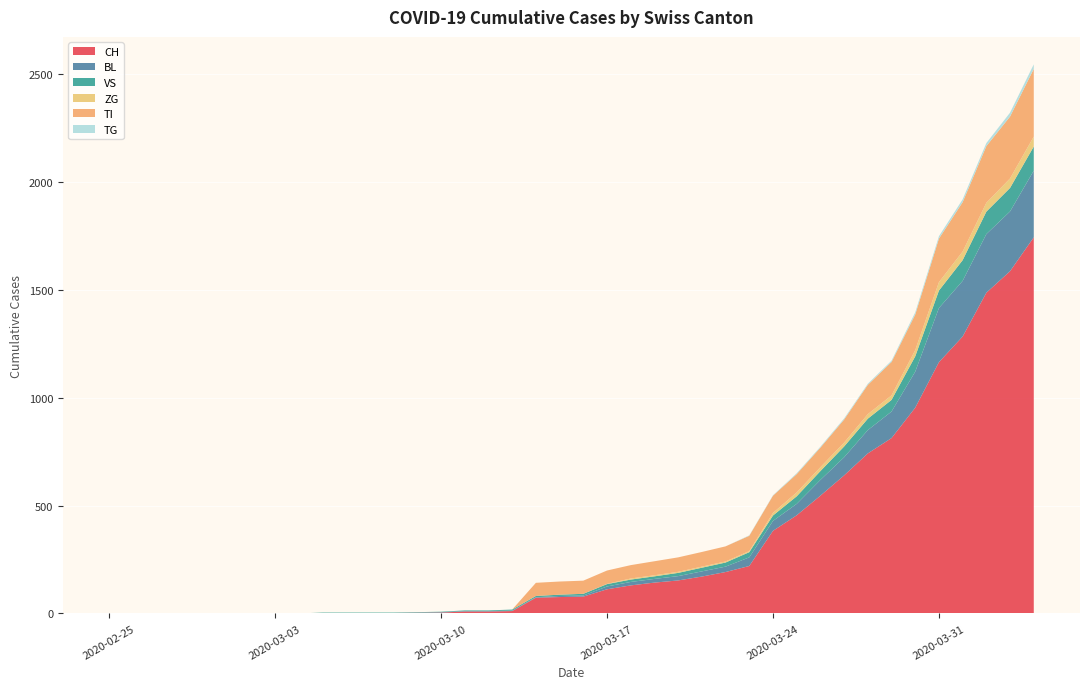

Reading left to right, extract all data points from this chart.

CH: 0=0	1=0	2=0	3=0	4=0	5=0	6=0	7=0	8=0	9=2	10=2	11=2	12=2	13=3	14=4	15=9	16=9	17=11	18=73	19=76	20=78	21=112	22=130	23=143	24=153	25=171	26=192	27=220	28=383	29=455	30=546	31=640	32=742	33=813	34=954	35=1165	36=1284	37=1487	38=1587	39=1744
BL: 0=0	1=0	2=0	3=0	4=0	5=0	6=0	7=0	8=0	9=0	10=0	11=0	12=0	13=1	14=2	15=2	16=2	17=2	18=2	19=5	20=5	21=13	22=16	23=17	24=20	25=24	26=25	27=40	28=46	29=53	30=73	31=84	32=108	33=123	34=167	35=251	36=258	37=272	38=277	39=309
VS: 0=0	1=0	2=0	3=0	4=0	5=0	6=0	7=0	8=0	9=2	10=2	11=2	12=2	13=2	14=2	15=3	16=3	17=5	18=6	19=6	20=8	21=11	22=11	23=12	24=15	25=17	26=19	27=24	28=25	29=35	30=41	31=50	32=53	33=54	34=71	35=81	36=96	37=104	38=109	39=112
ZG: 0=0	1=0	2=0	3=0	4=0	5=0	6=0	7=0	8=0	9=0	10=0	11=0	12=0	13=0	14=0	15=0	16=0	17=0	18=0	19=0	20=0	21=1	22=5	23=5	24=5	25=5	26=5	27=5	28=12	29=18	30=18	31=18	32=21	33=21	34=29	35=39	36=40	37=41	38=44	39=46
TI: 0=0	1=0	2=0	3=0	4=0	5=0	6=0	7=0	8=0	9=0	10=0	11=0	12=0	13=0	14=0	15=0	16=0	17=0	18=61	19=61	20=61	21=62	22=62	23=65	24=67	25=68	26=70	27=71	28=80	29=85	30=91	31=107	32=136	33=155	34=165	35=202	36=229	37=263	38=287	39=314
TG: 0=0	1=0	2=0	3=0	4=0	5=0	6=0	7=0	8=0	9=0	10=0	11=0	12=0	13=0	14=0	15=0	16=0	17=0	18=0	19=0	20=0	21=0	22=0	23=0	24=0	25=0	26=0	27=2	28=2	29=4	30=4	31=5	32=5	33=6	34=10	35=11	36=13	37=14	38=18	39=21